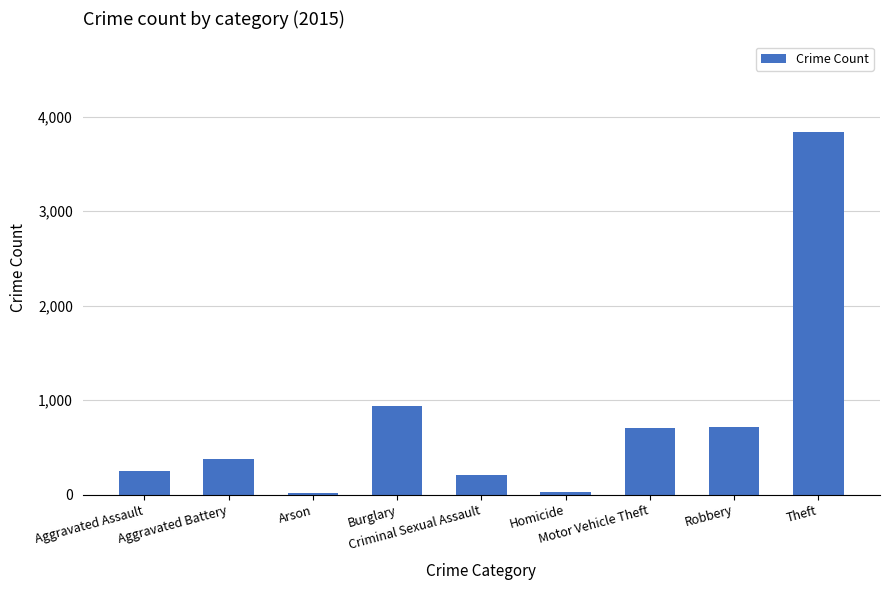

What is the sum of all values?

7065